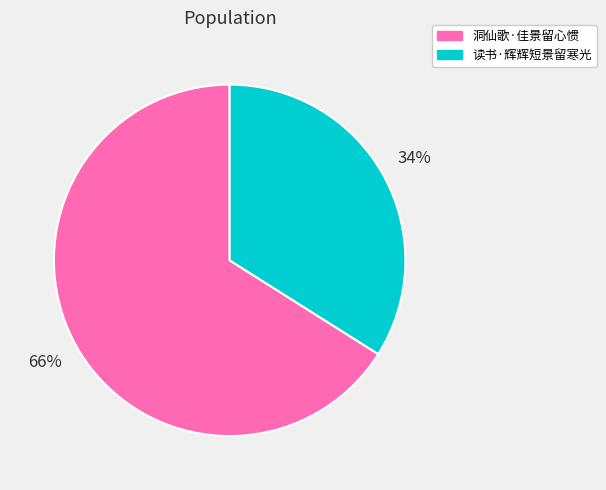

Is 洞仙歌·佳景留心惯 the majority of the pie?

Yes